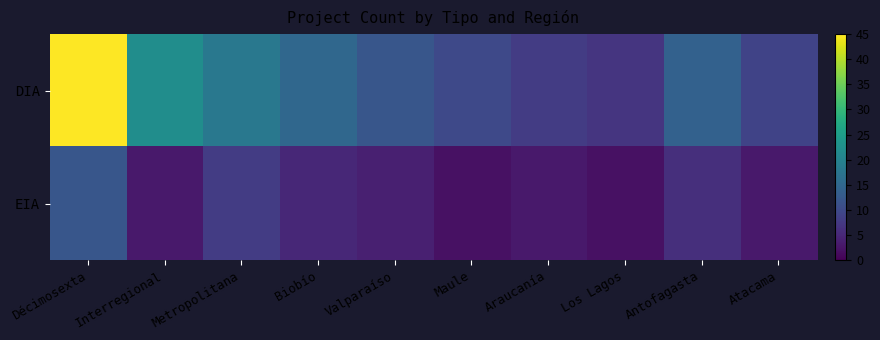

What is the total value across all series at Antofagasta?

20